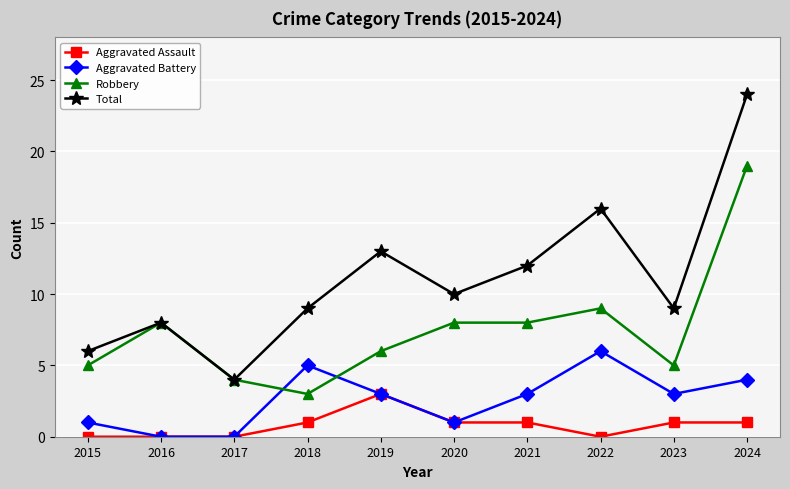

At which category does Robbery reach its first local peak?

2016